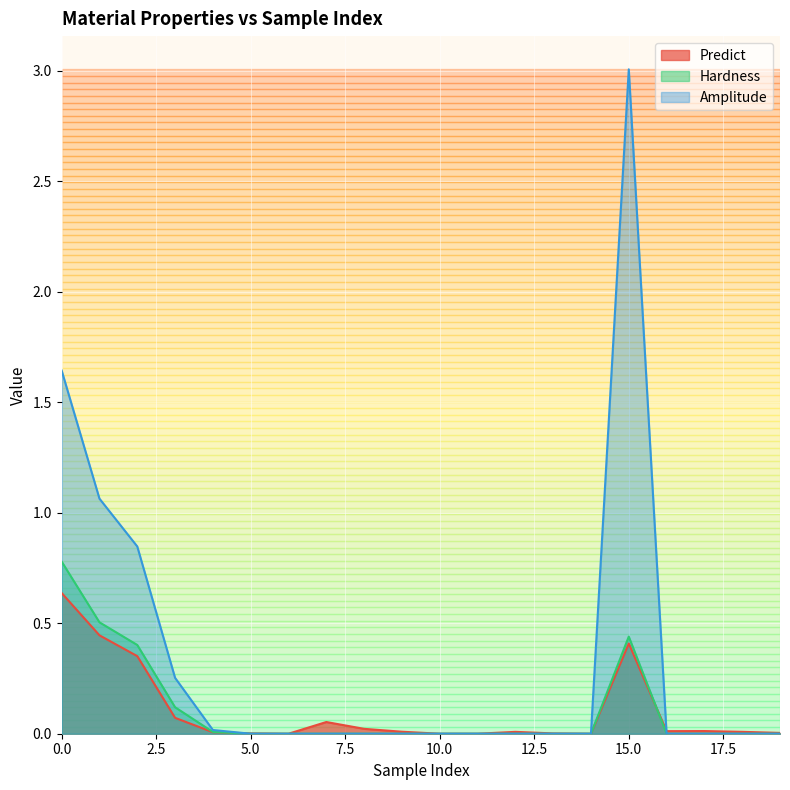

What is the difference between the maximum and minimum values in the Hardness series?

0.8